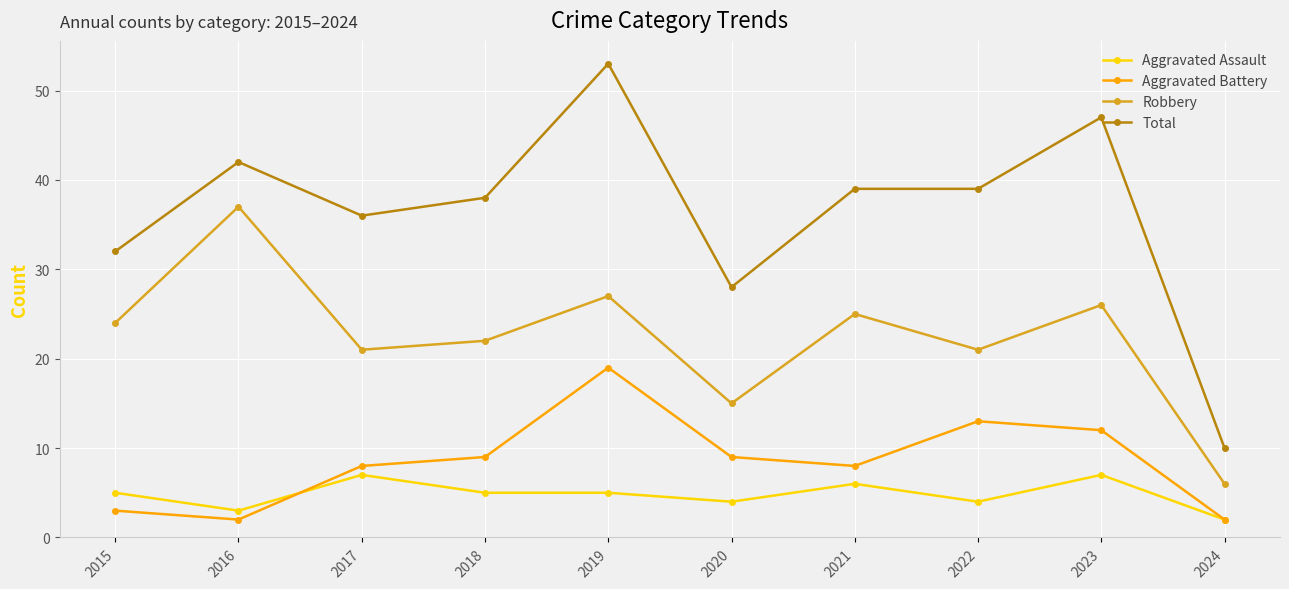

Reading left to right, transcribe all the data shown in this chart.

Aggravated Assault: 2015=5	2016=3	2017=7	2018=5	2019=5	2020=4	2021=6	2022=4	2023=7	2024=2
Aggravated Battery: 2015=3	2016=2	2017=8	2018=9	2019=19	2020=9	2021=8	2022=13	2023=12	2024=2
Robbery: 2015=24	2016=37	2017=21	2018=22	2019=27	2020=15	2021=25	2022=21	2023=26	2024=6
Total: 2015=32	2016=42	2017=36	2018=38	2019=53	2020=28	2021=39	2022=39	2023=47	2024=10